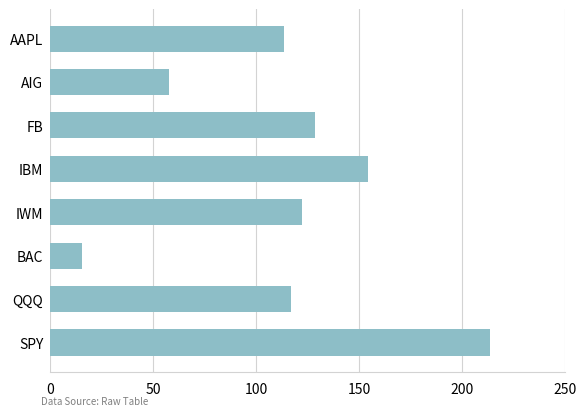

What is the ratio of the value at IBM to the value at QQQ?

1.3